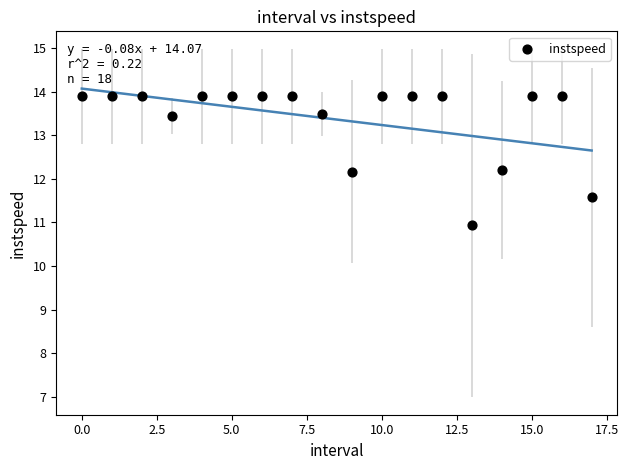

What is the range of Y values (max minus min)?

3.0